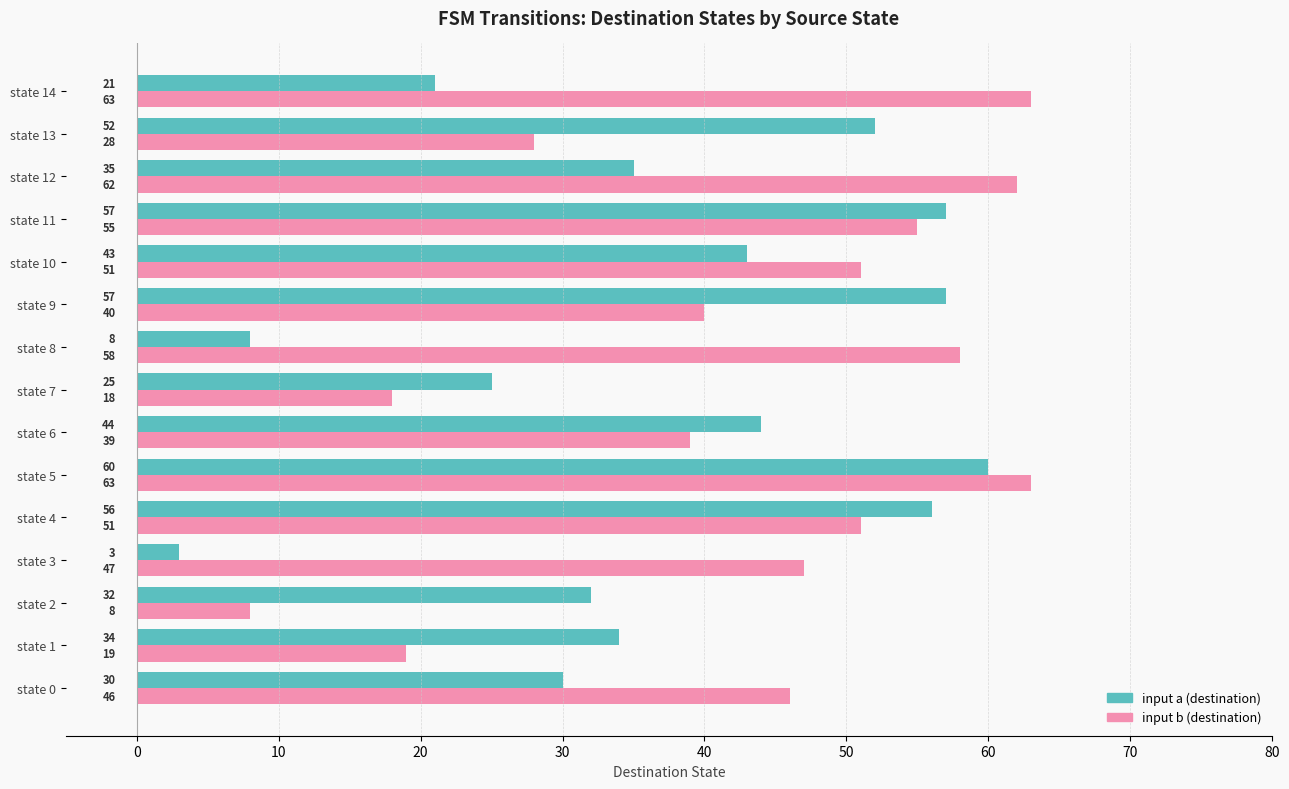

At which label is input a (destination) closest to 31?

state 0